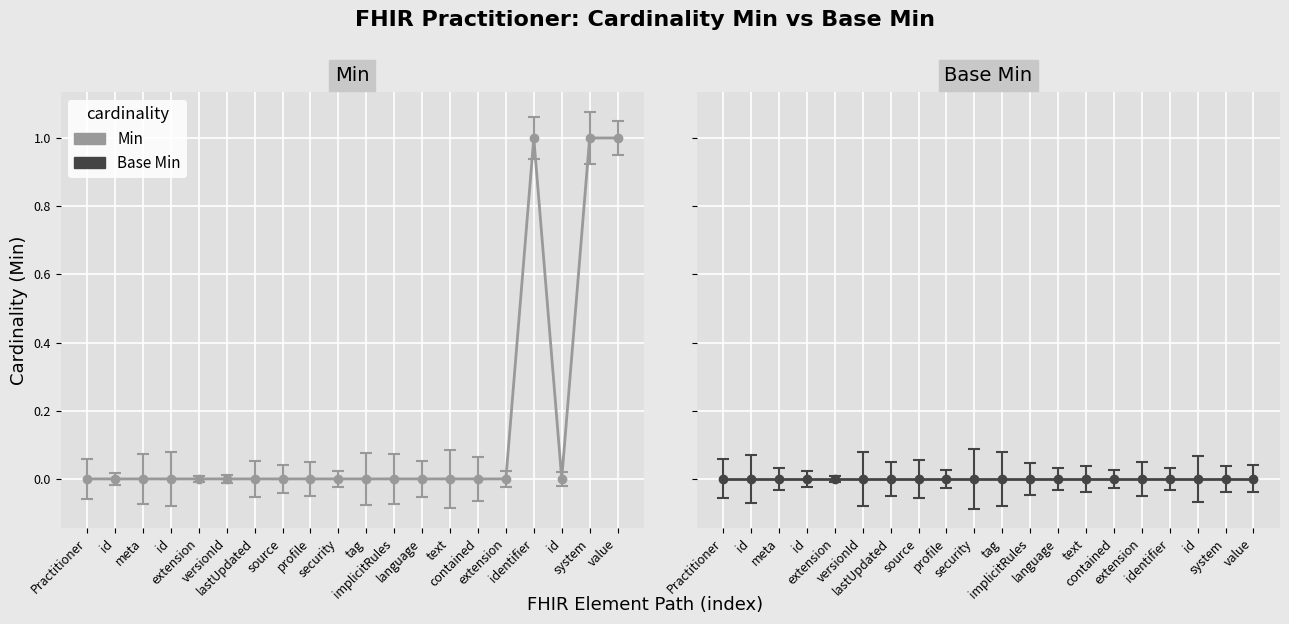

True or false: there are more than 2 points higher than both neighbors.

False